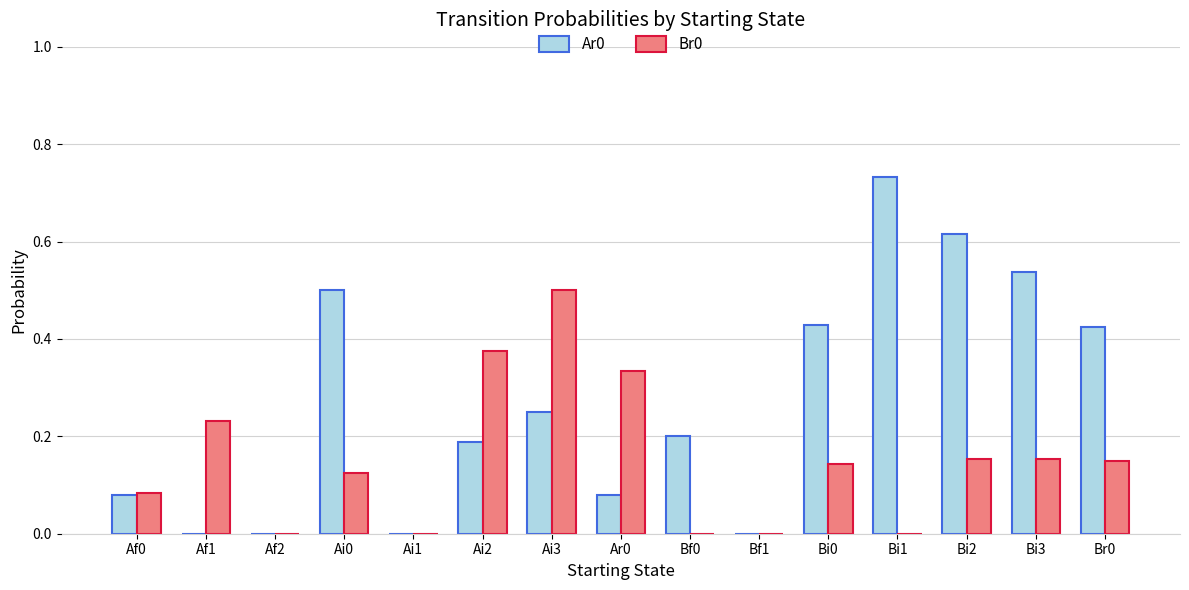

How many groups of bars are there?

15